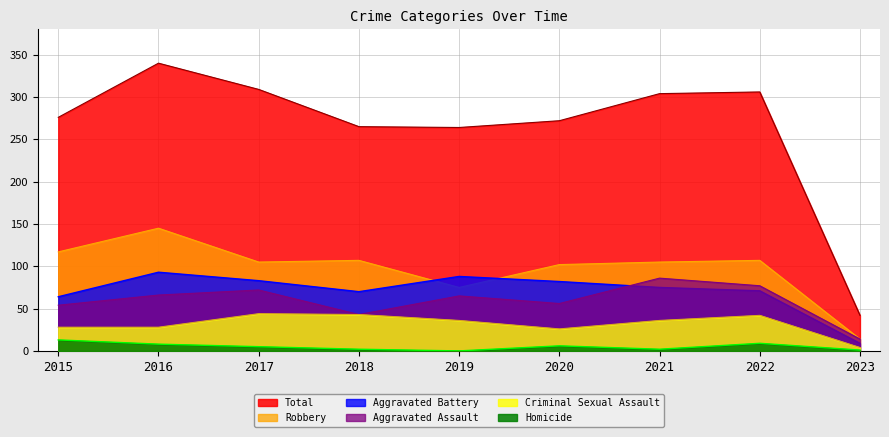

Rank the series by their maximum value, from lowest to highest.

Homicide, Criminal Sexual Assault, Aggravated Assault, Aggravated Battery, Robbery, Total